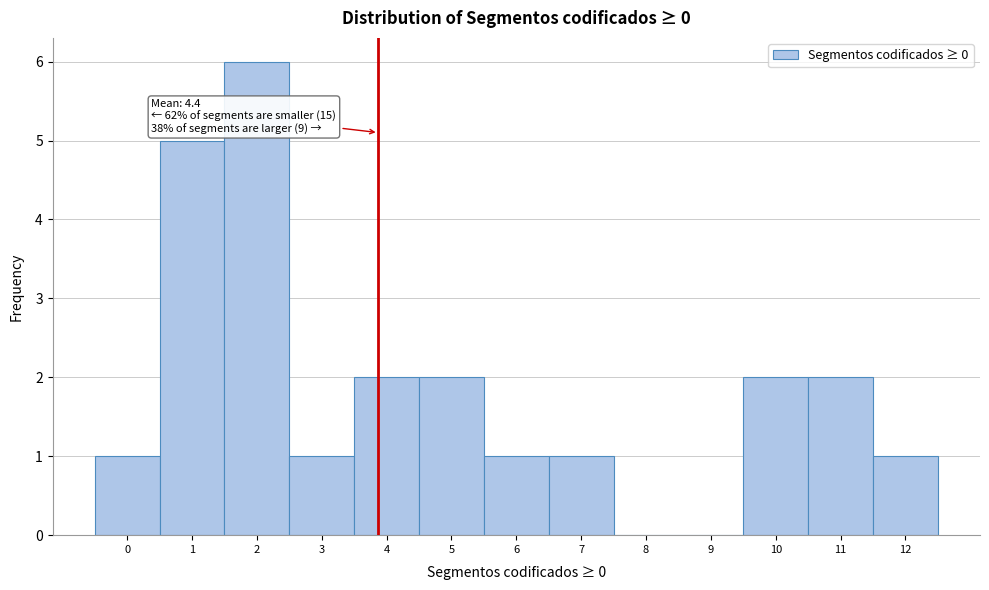

Reading left to right, what are all the values shown in this chart?

0=1	1=5	2=6	3=1	4=2	5=2	6=1	7=1	8=0	9=0	10=2	11=2	12=1